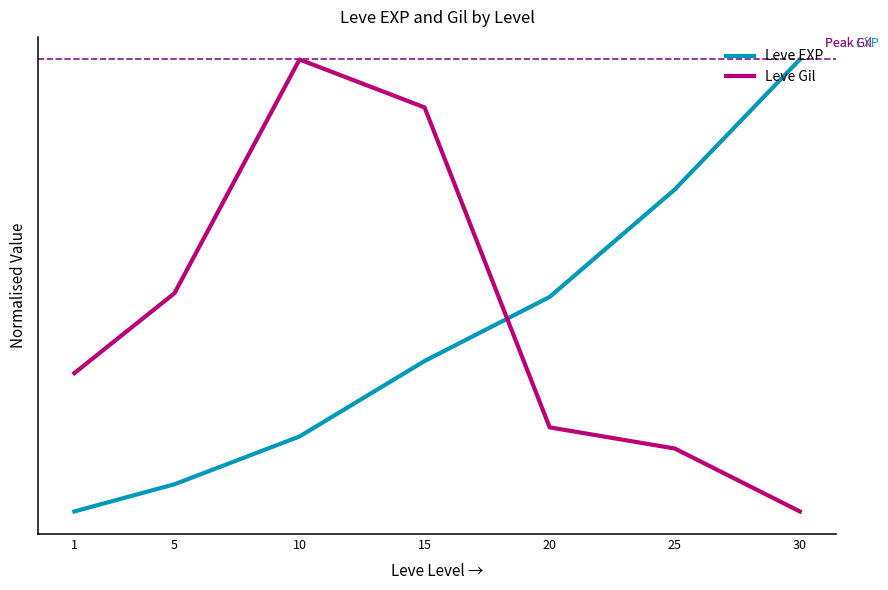

What are all the series names shown in the legend?

Leve EXP, Leve Gil